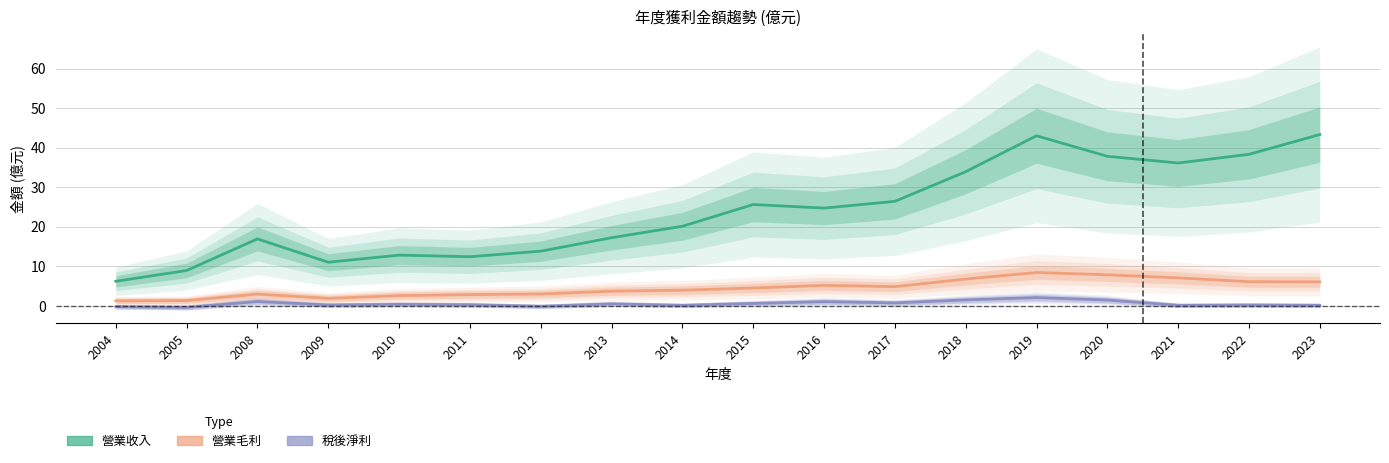

What is the sum of all 營業毛利 values?

79.9